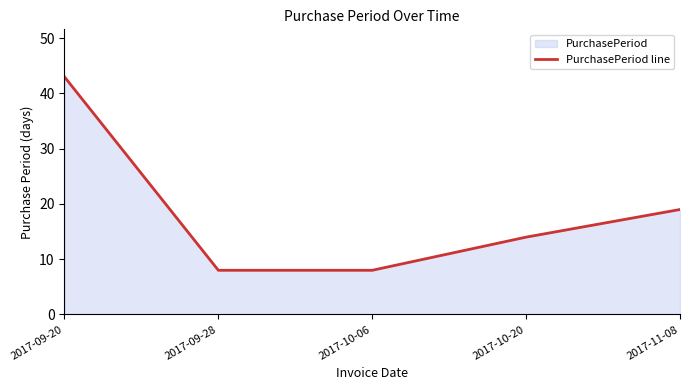

What is the smallest value displayed?

8